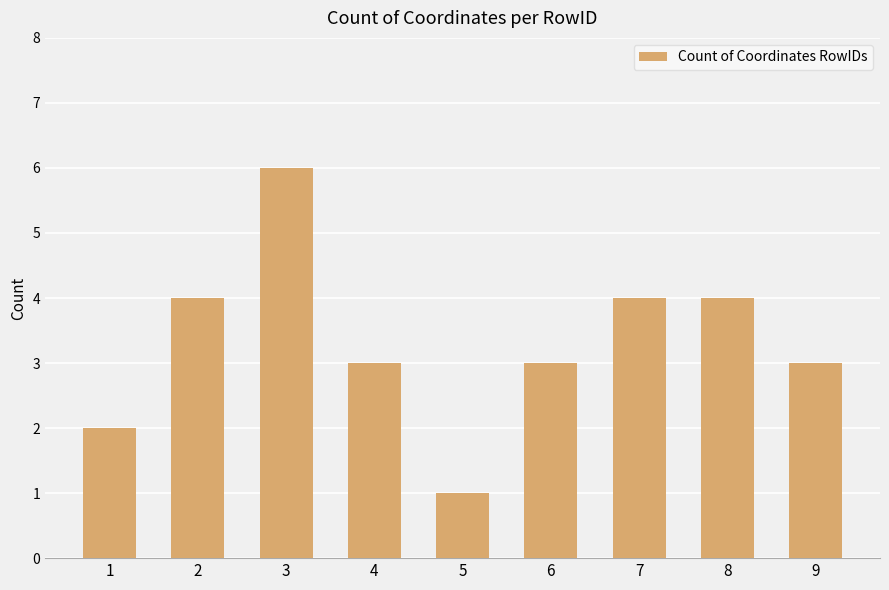

What is the value of the 9th bar from the left?

3